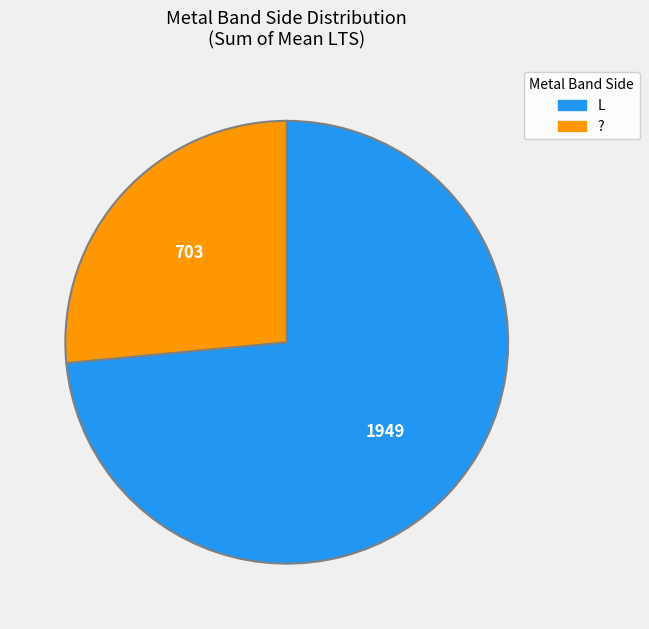

How many slices are in this pie chart?

2